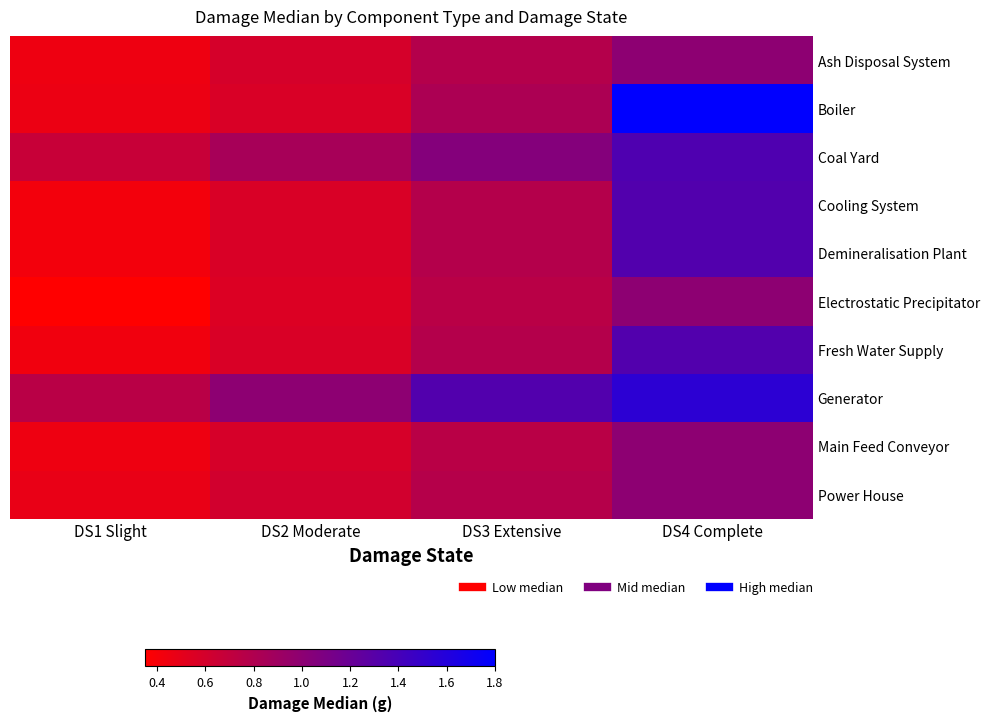

Between DS1 Slight and DS3 Extensive, which series saw the biggest shift?

Generator